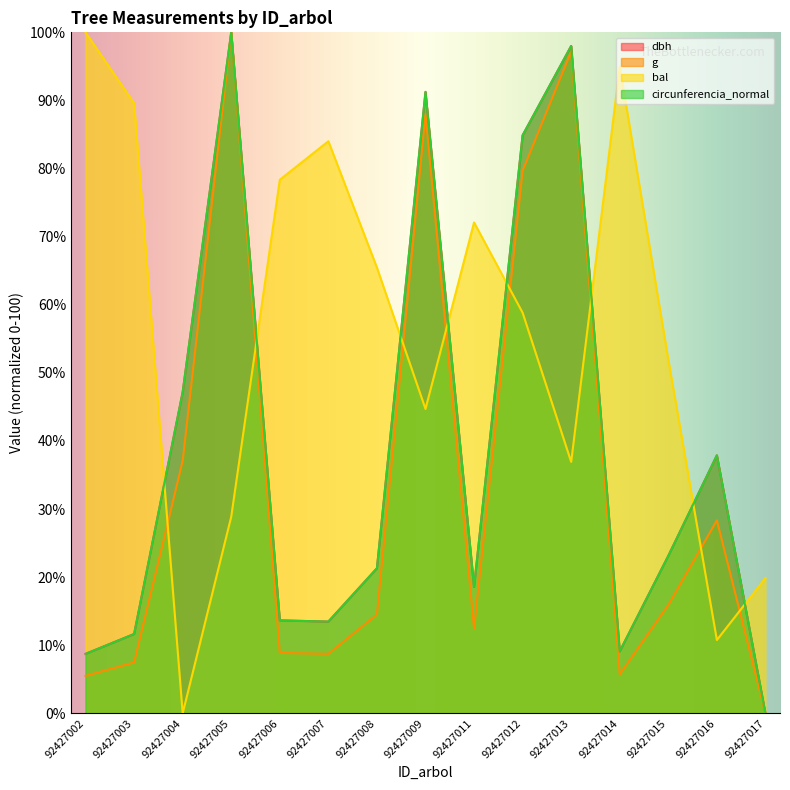

Is it true that dbh equals 5.8 at 92427007?

False